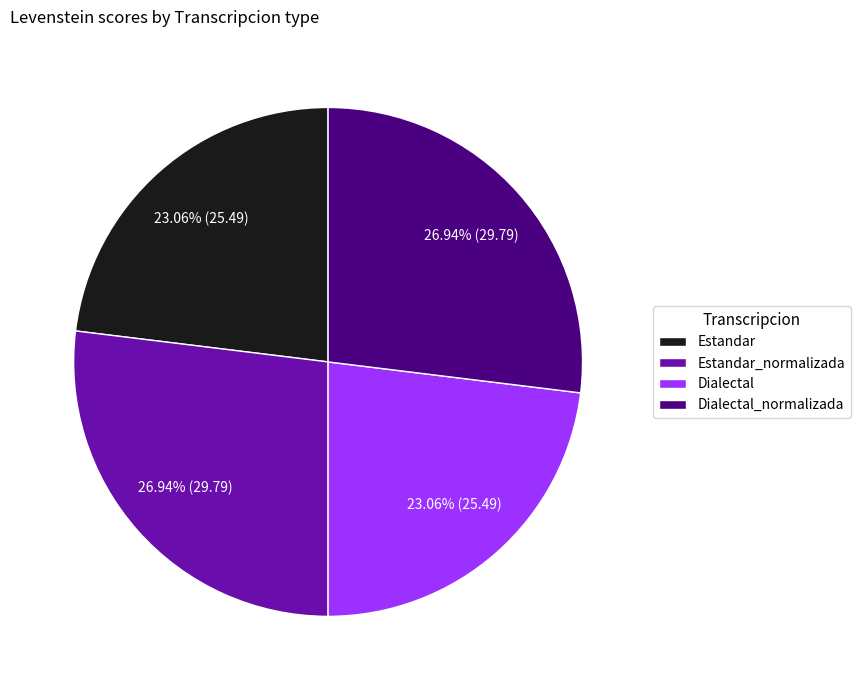

To the nearest percent, what is the average slice percentage?

25%